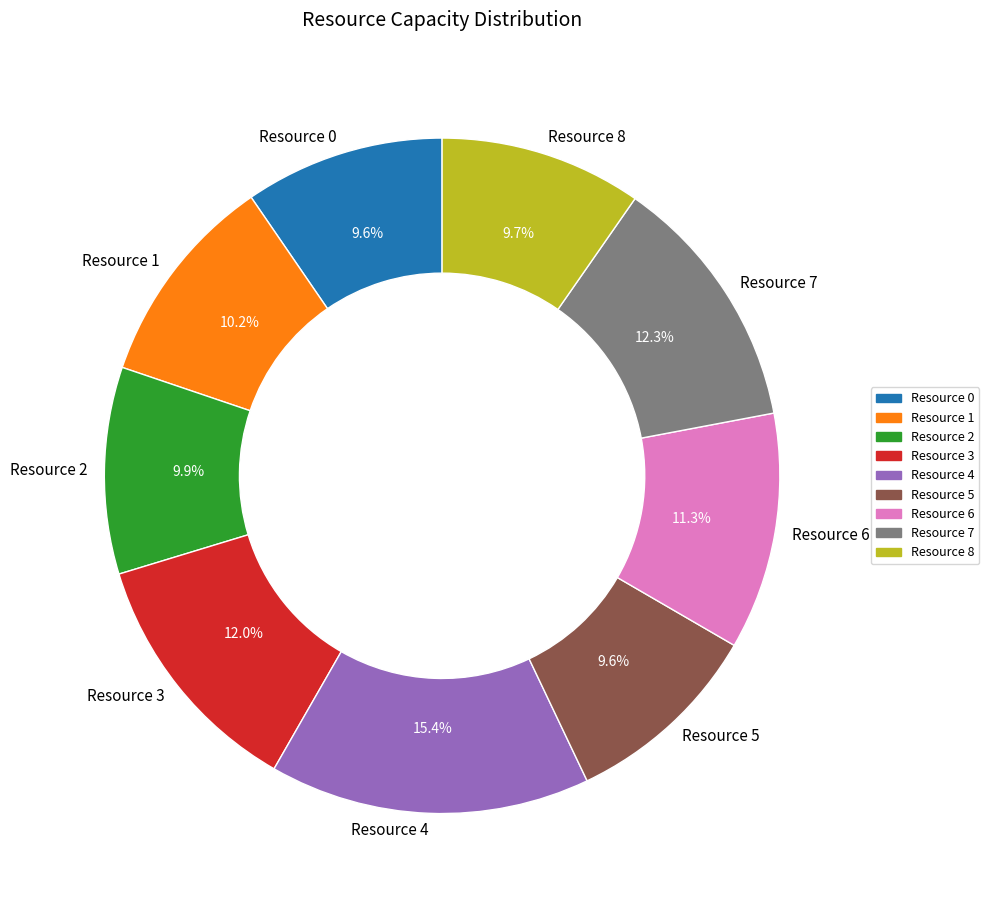

Which category has the biggest portion of the pie?

Resource 4